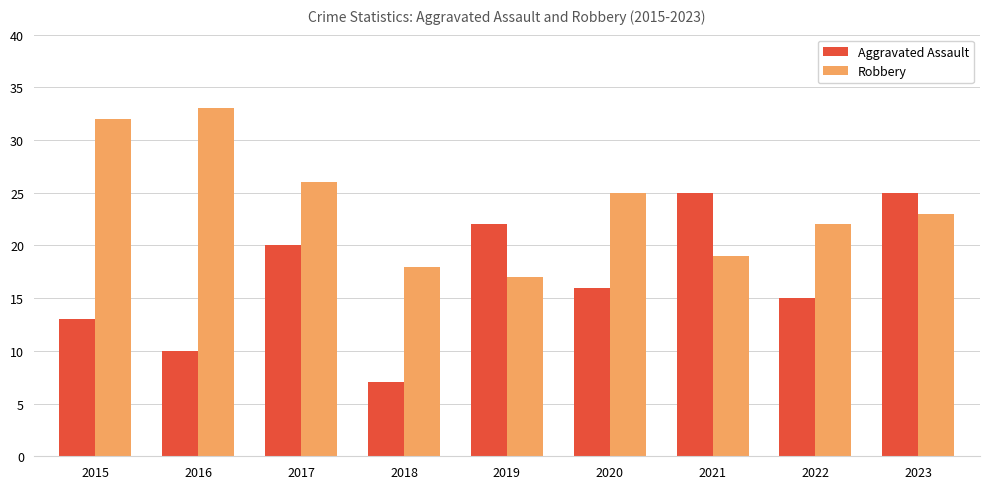

How many bars are there in each group?

2